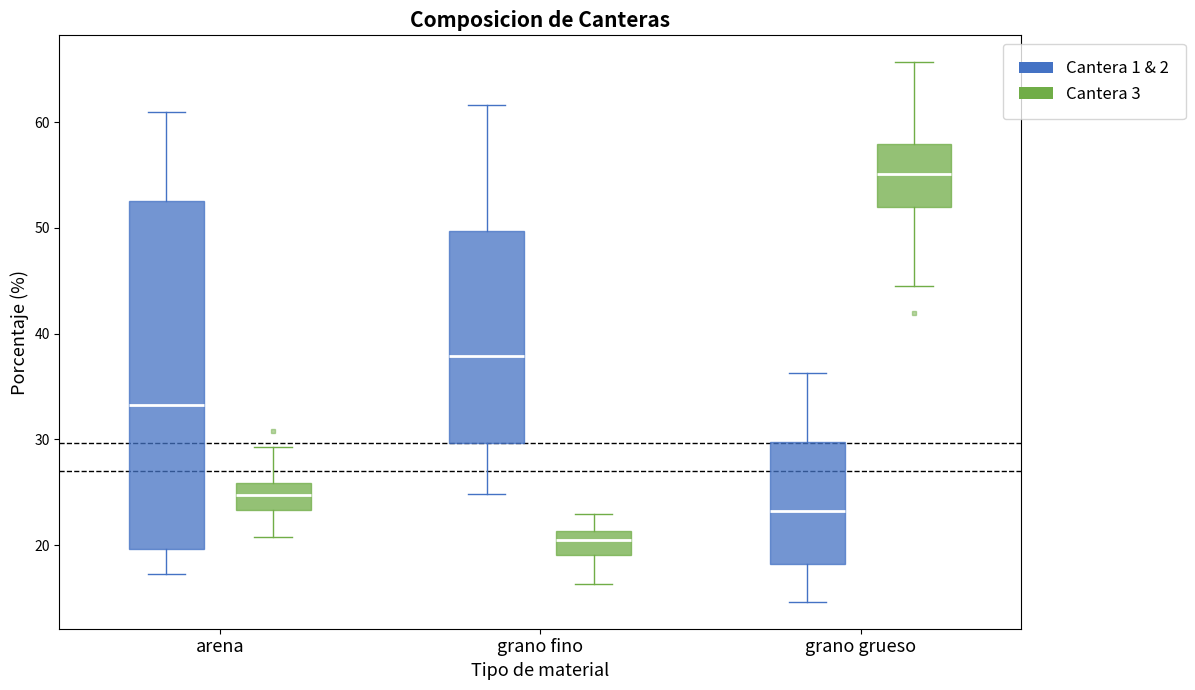

Reading left to right, read every box against the y-axis: the position of its median line, the range the box covers, and the ends of its whiskers. The values are not printed on the chart, so give them approximately, as read against the axis.

arena (Cantera 1 & 2): median 33, box 20 to 52, whiskers 17 to 61
arena (Cantera 3): median 25, box 23 to 26, whiskers 21 to 29
grano fino (Cantera 1 & 2): median 38, box 30 to 50, whiskers 25 to 62
grano fino (Cantera 3): median 20, box 19 to 21, whiskers 16 to 23
grano grueso (Cantera 1 & 2): median 23, box 18 to 30, whiskers 15 to 36
grano grueso (Cantera 3): median 55, box 52 to 58, whiskers 44 to 66